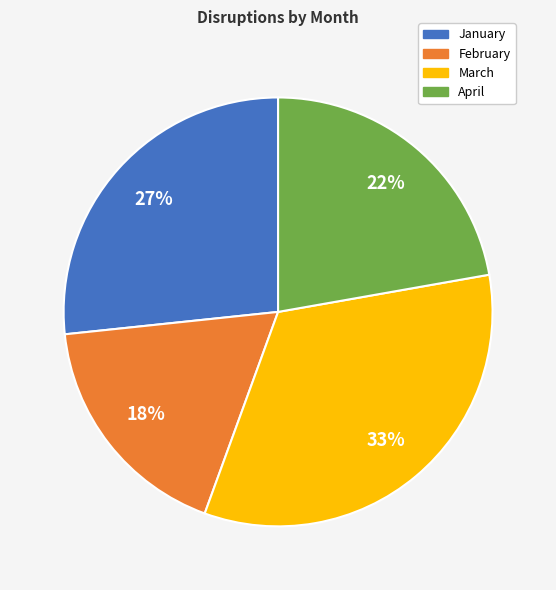

Combined, do March and February account for over 50%?

Yes